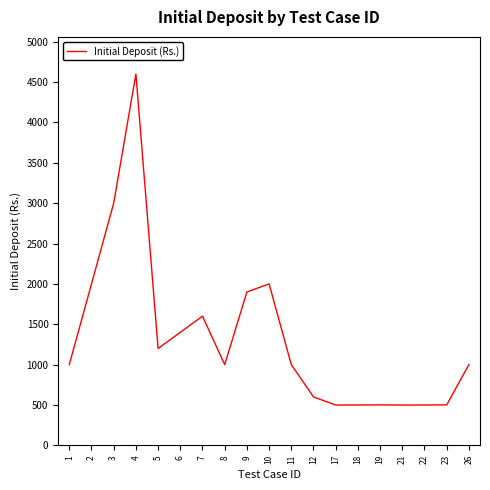

What is the maximum value shown in the chart?

4600